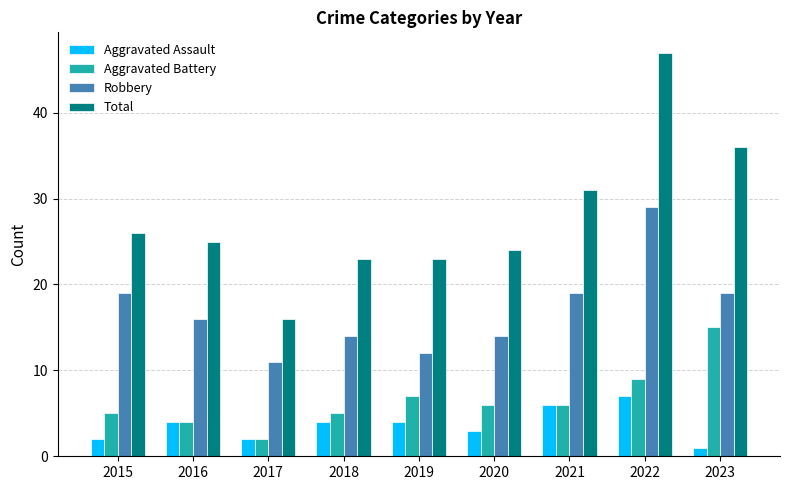

How many groups of bars are there?

9